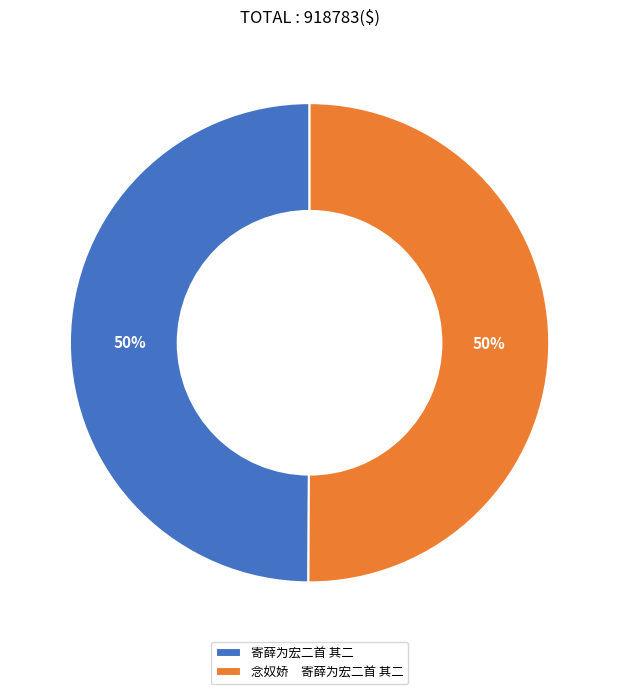

Approximately how many times larger is the value at 寄薛为宏二首 其二 compared to 念奴娇 寄薛为宏二首 其二?

1.0